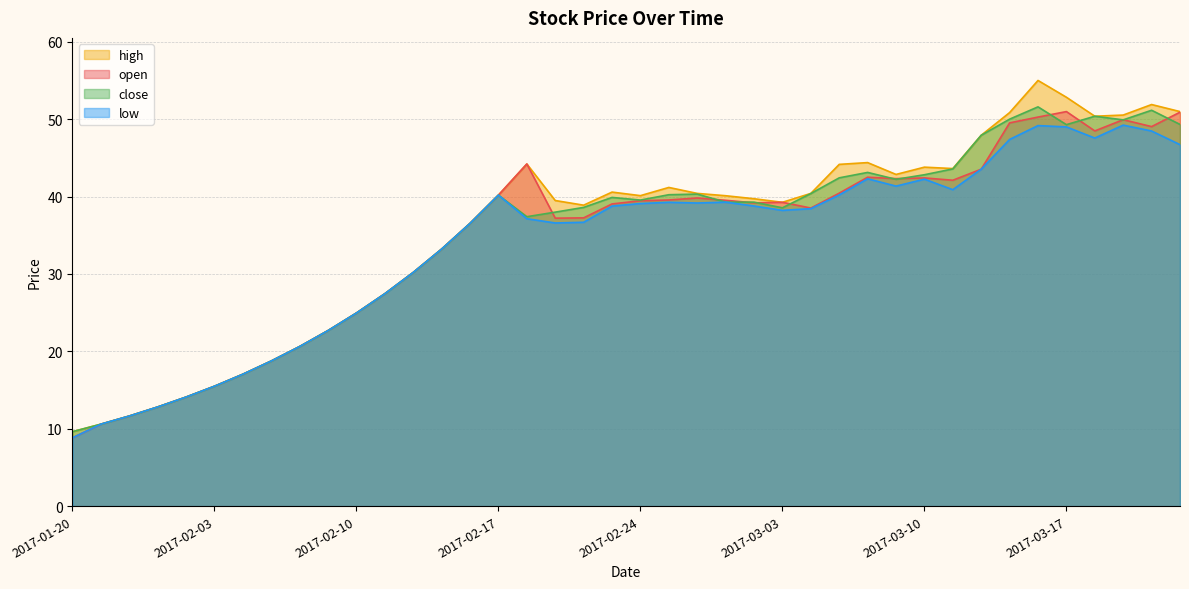

What is the value of the open point at the 21st from the left?

39.5